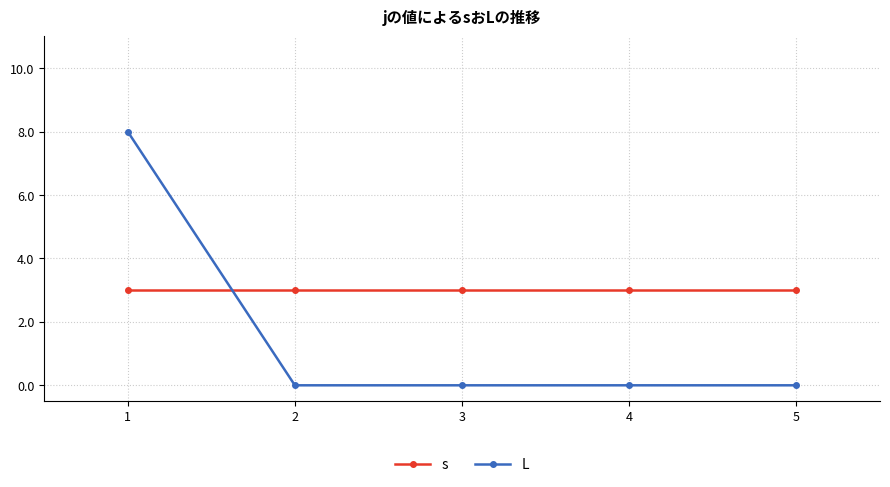

List the series in order of their overall mean, highest first.

s, L